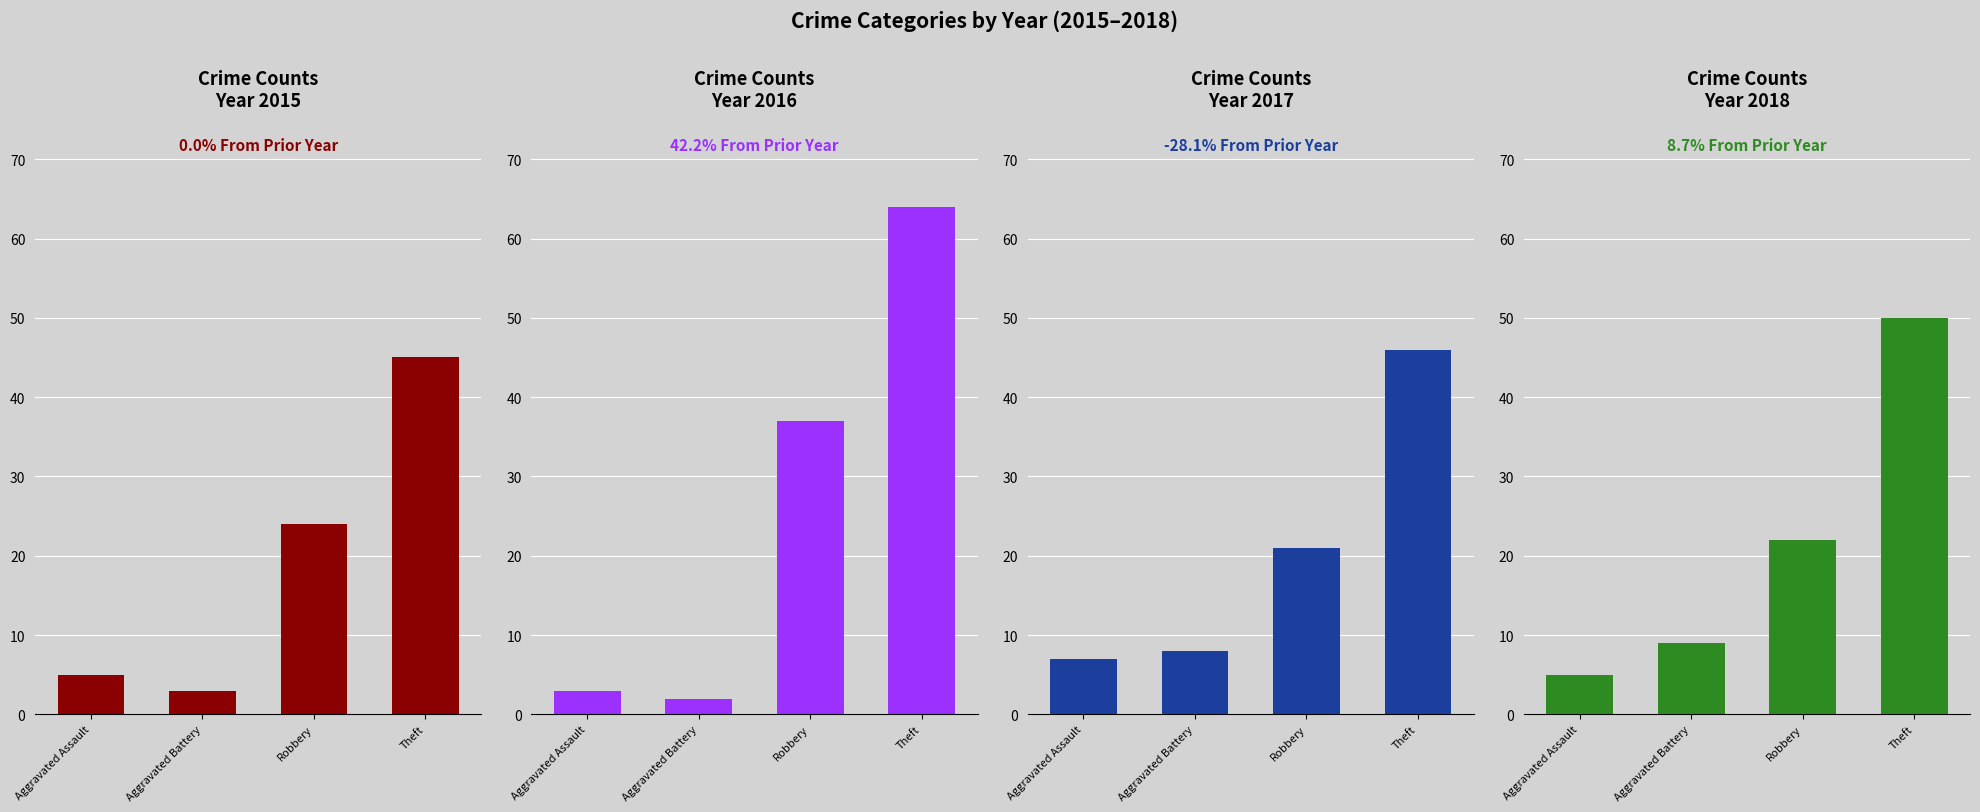

The 2015 series shows 4 at Aggravated Battery. True or false?

False